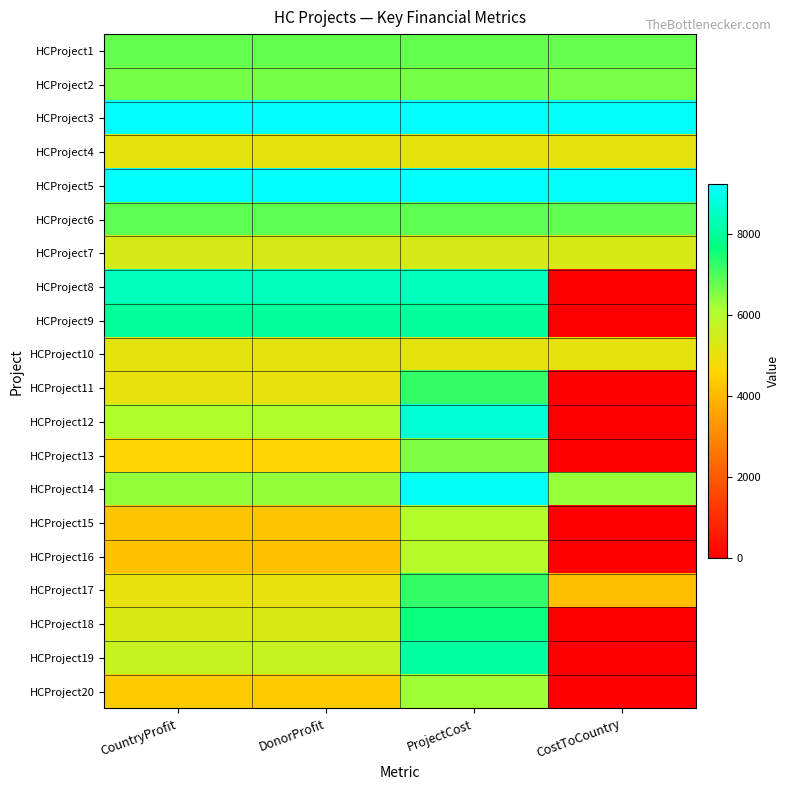

Which has a higher value, CostToCountry or CountryProfit?

CountryProfit